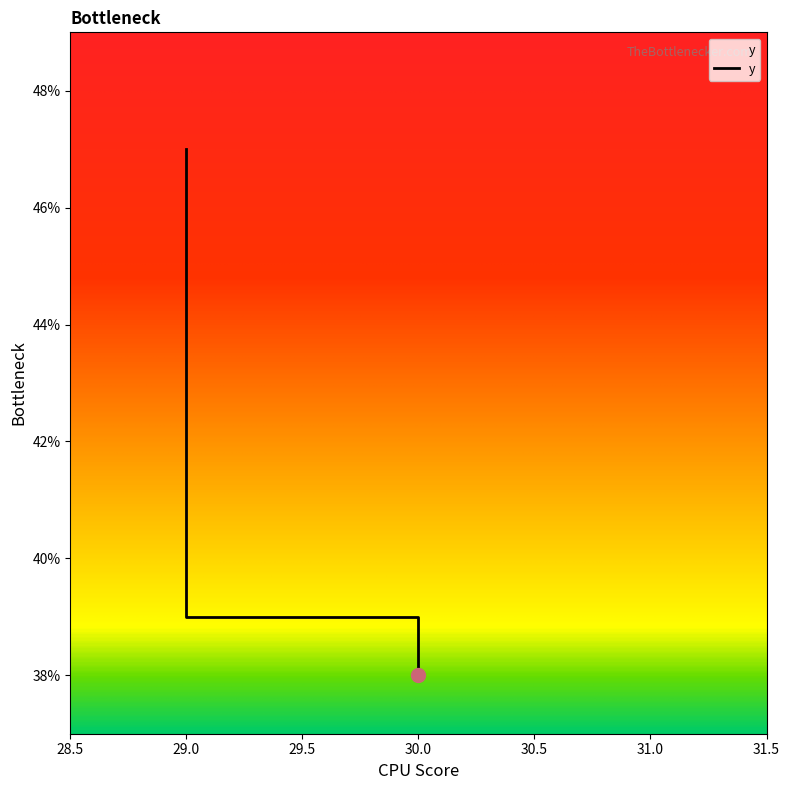

The value at 29 is 74. True or false?

False